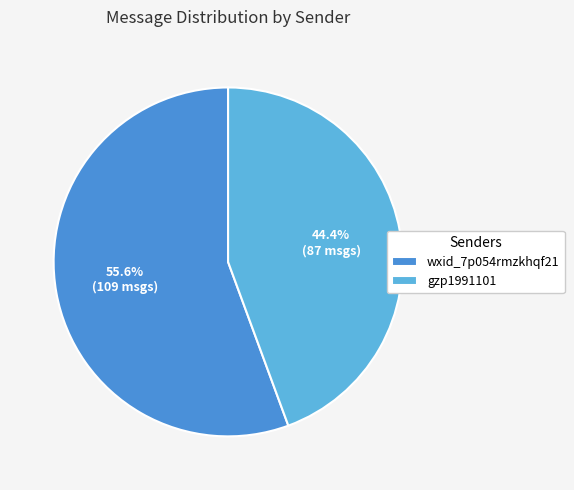

To the nearest percent, what percentage of the pie is gzp1991101?

44%